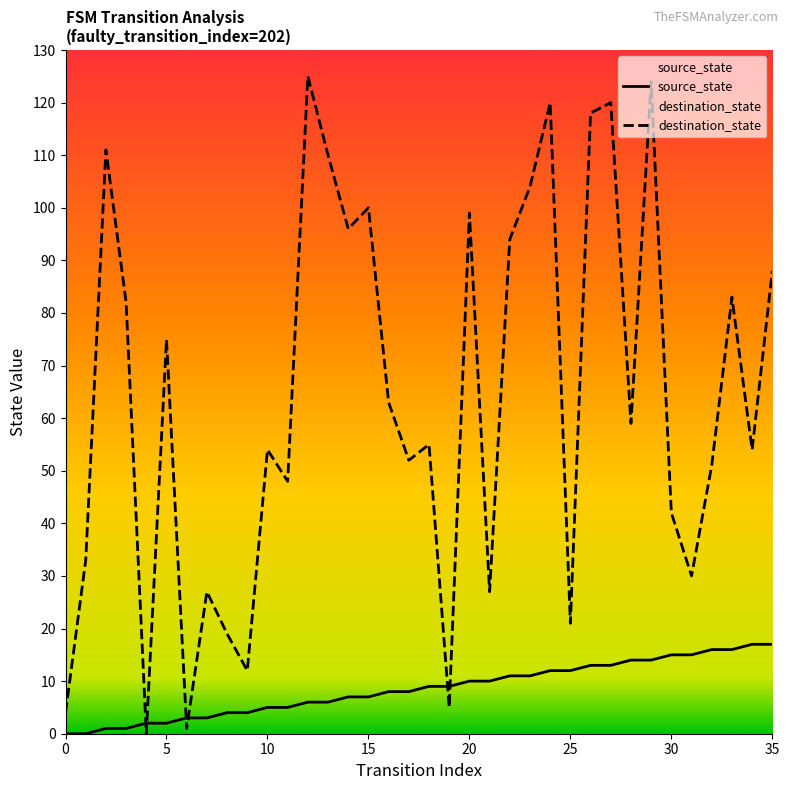

Reading left to right, extract all data points from this chart.

source_state: 0=0	1=0	2=1	3=1	4=2	5=2	6=3	7=3	8=4	9=4	10=5	11=5	12=6	13=6	14=7	15=7	16=8	17=8	18=9	19=9	20=10	21=10	22=11	23=11	24=12	25=12	26=13	27=13	28=14	29=14	30=15	31=15	32=16	33=16	34=17	35=17
destination_state: 0=4	1=33	2=111	3=82	4=0	5=75	6=1	7=27	8=19	9=12	10=54	11=48	12=125	13=110	14=96	15=100	16=63	17=52	18=55	19=5	20=99	21=27	22=94	23=104	24=120	25=21	26=118	27=120	28=59	29=124	30=42	31=30	32=51	33=83	34=54	35=88